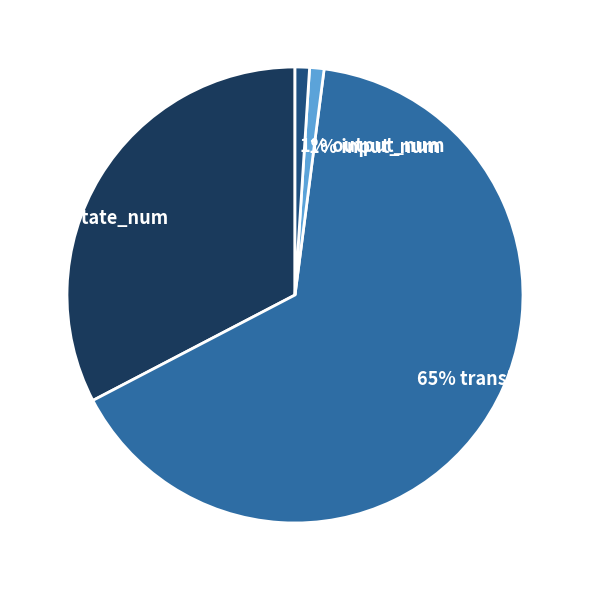

Is there a majority slice in this chart?

Yes